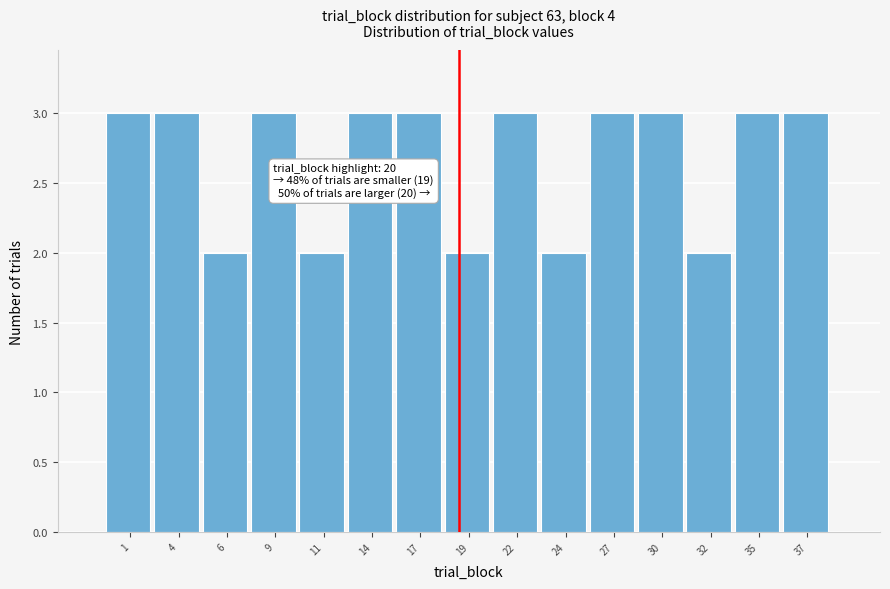

Reading left to right, extract all data points from this chart.

1=3	4=3	6=2	9=3	11=2	14=3	17=3	19=2	22=3	24=2	27=3	30=3	32=2	35=3	37=3